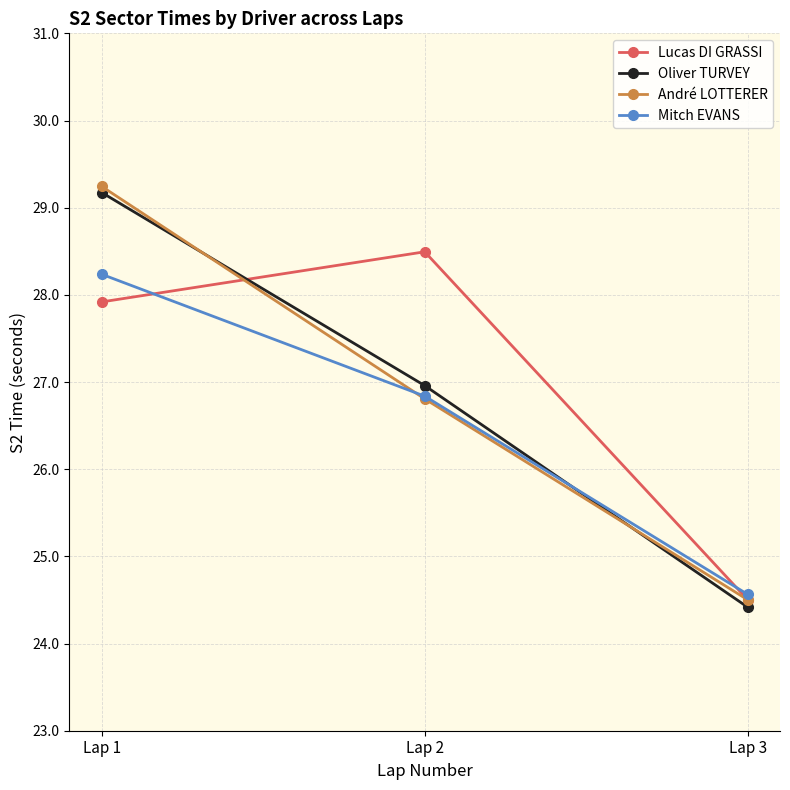

What is the difference between the maximum and minimum values in the André LOTTERER series?

4.7